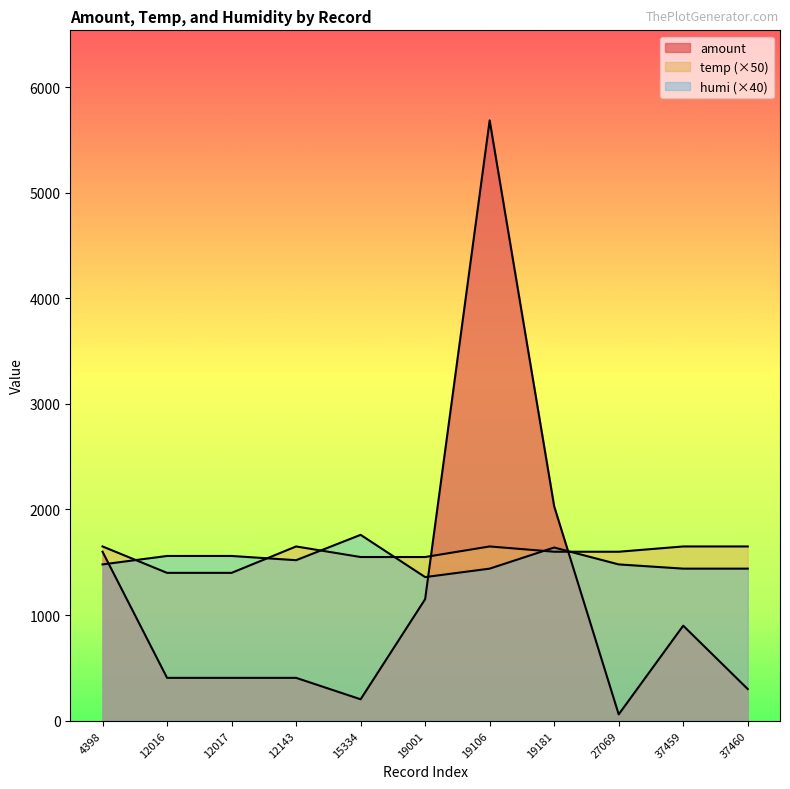

Read the humi value at 12017.

1560.0